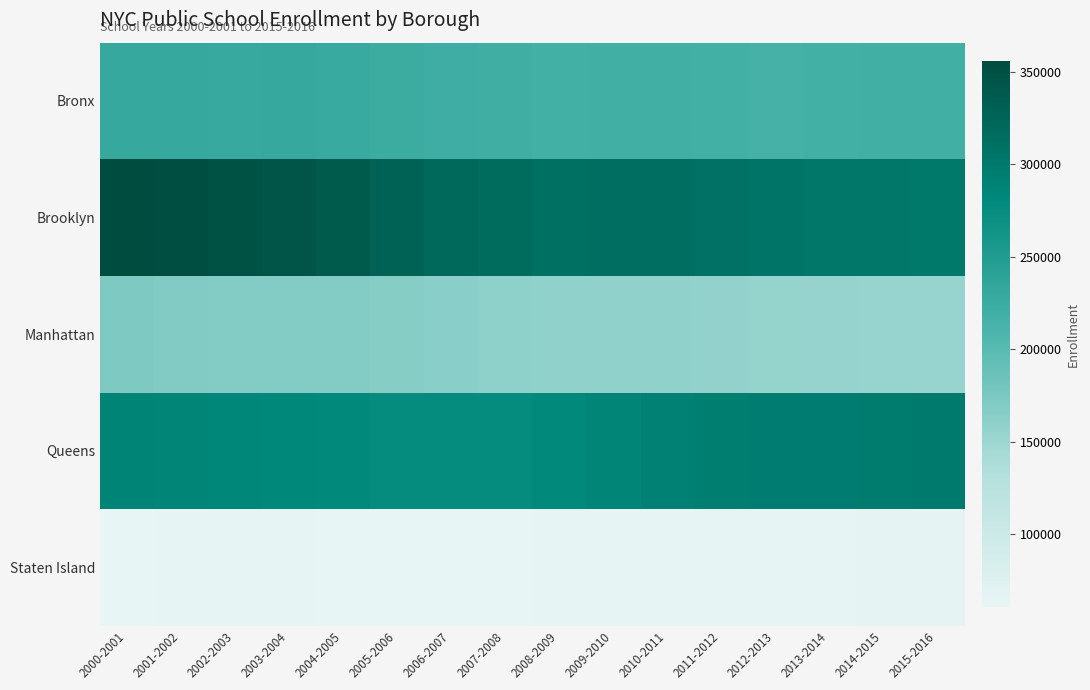

At how many categories does at least one series exceed 178244?

16